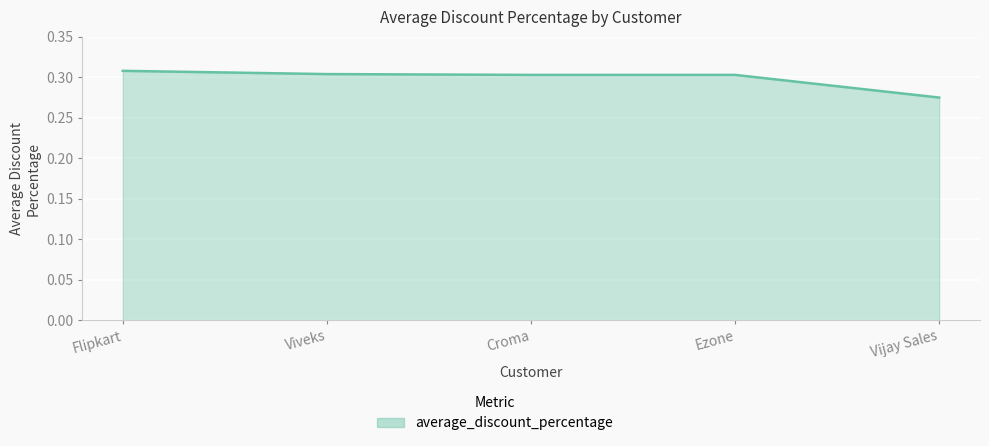

What position from the right is Croma?

3